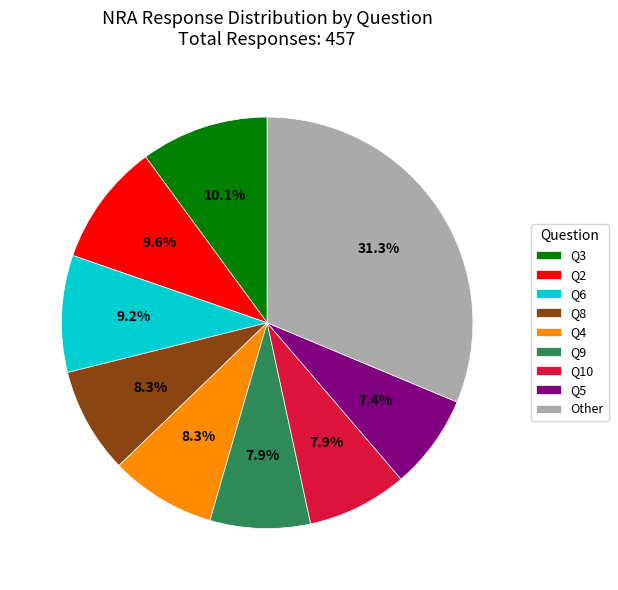

Between Q8 and Q2, which is larger?

Q2